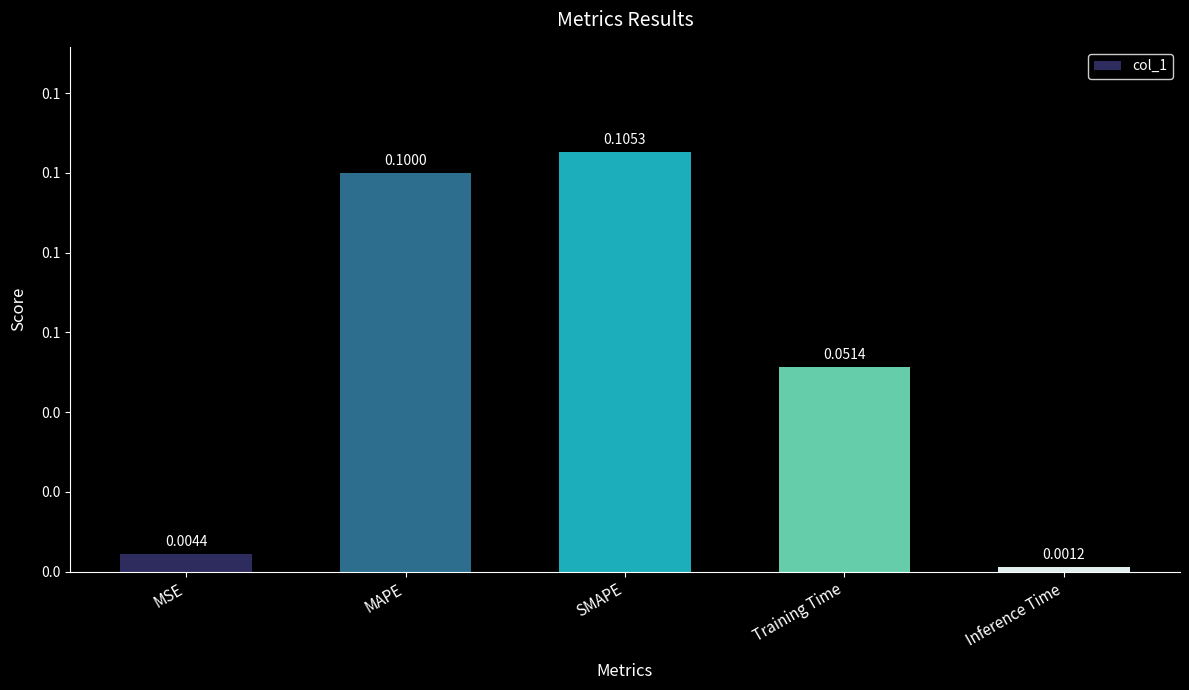

Which has a higher value, Training Time or MAPE?

MAPE